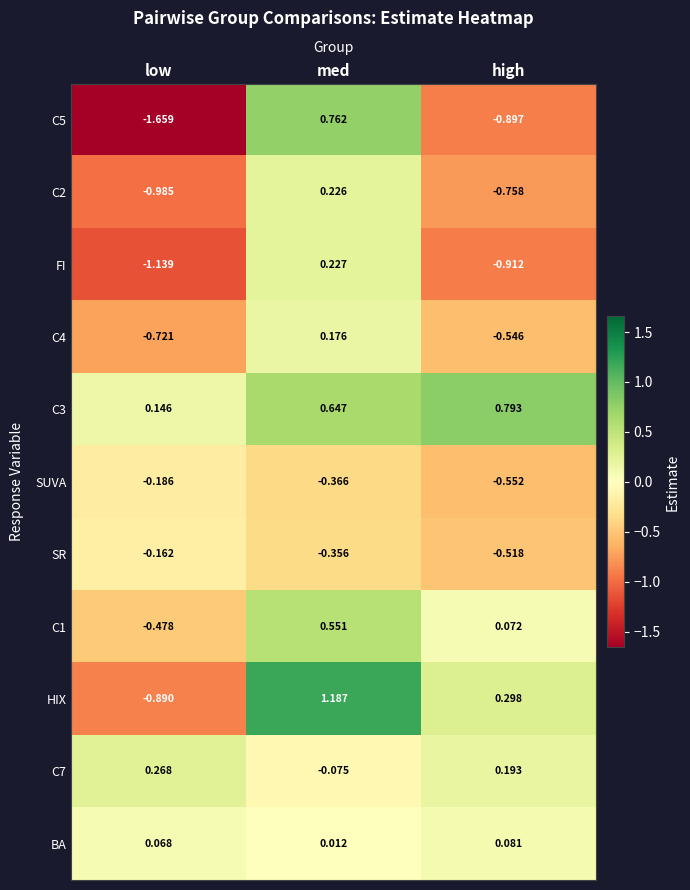

At which label is SUVA closest to 0?

low